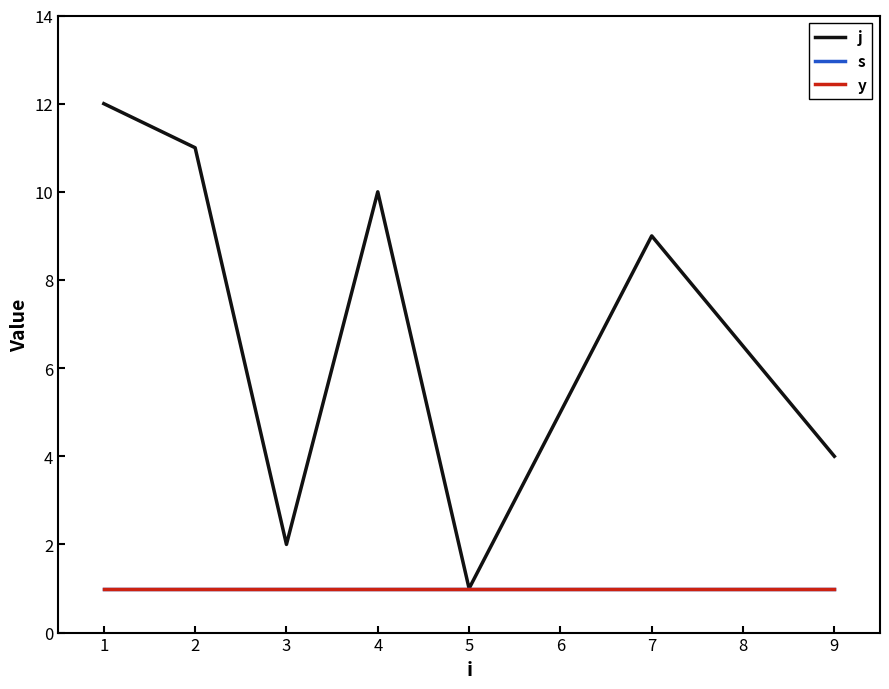

Is this an area chart (filled region under the line)?

No